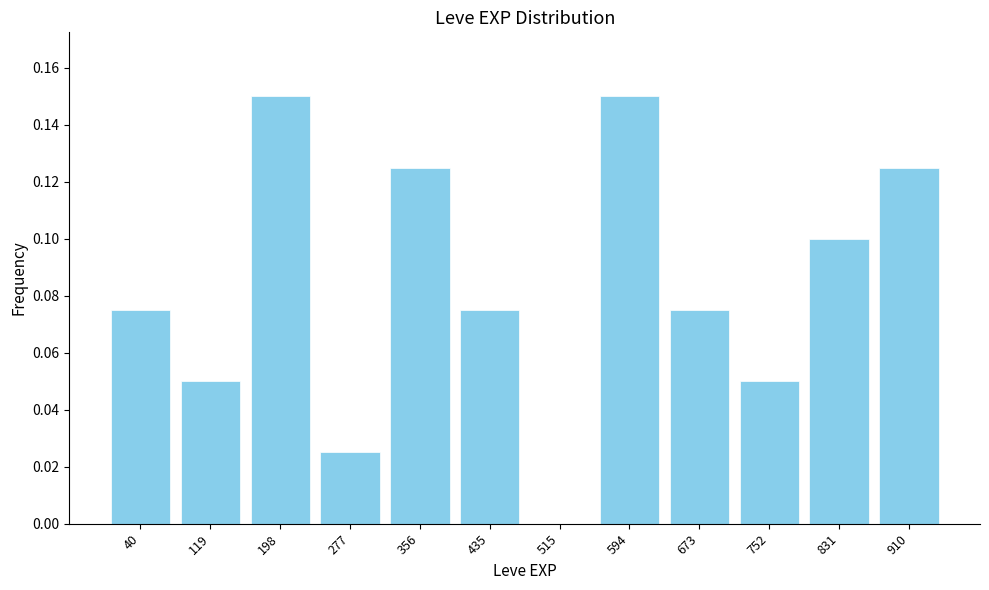

Is it true that the value at 673 is 0.1?

True